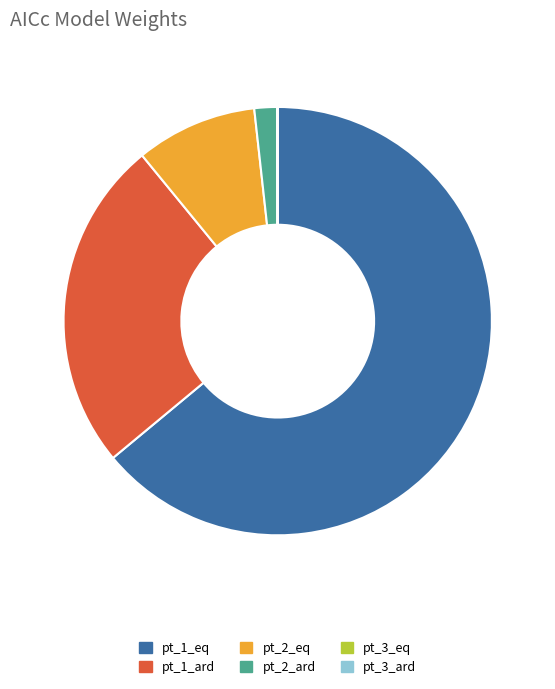

Does pt_1_eq account for over 50% of the chart?

Yes